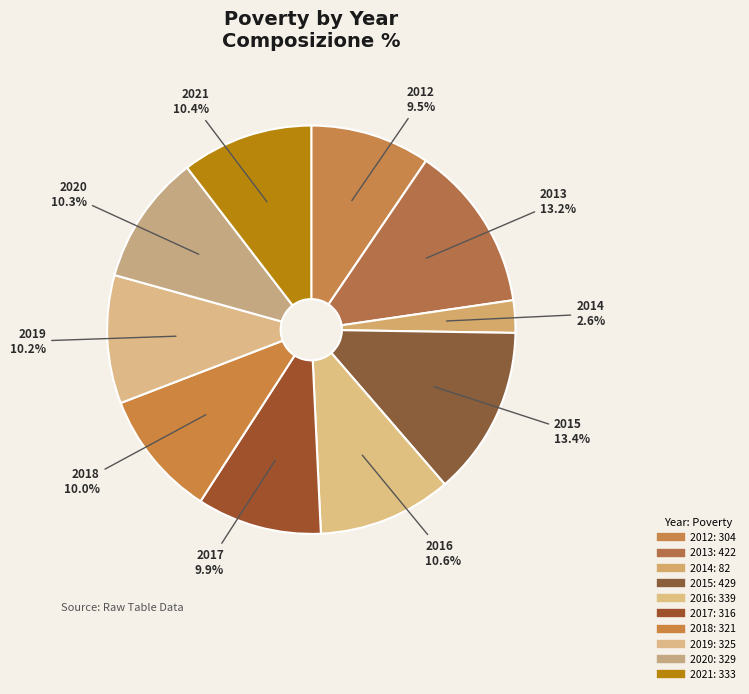

Is the sum of 2021 and 2020 greater than half?

No